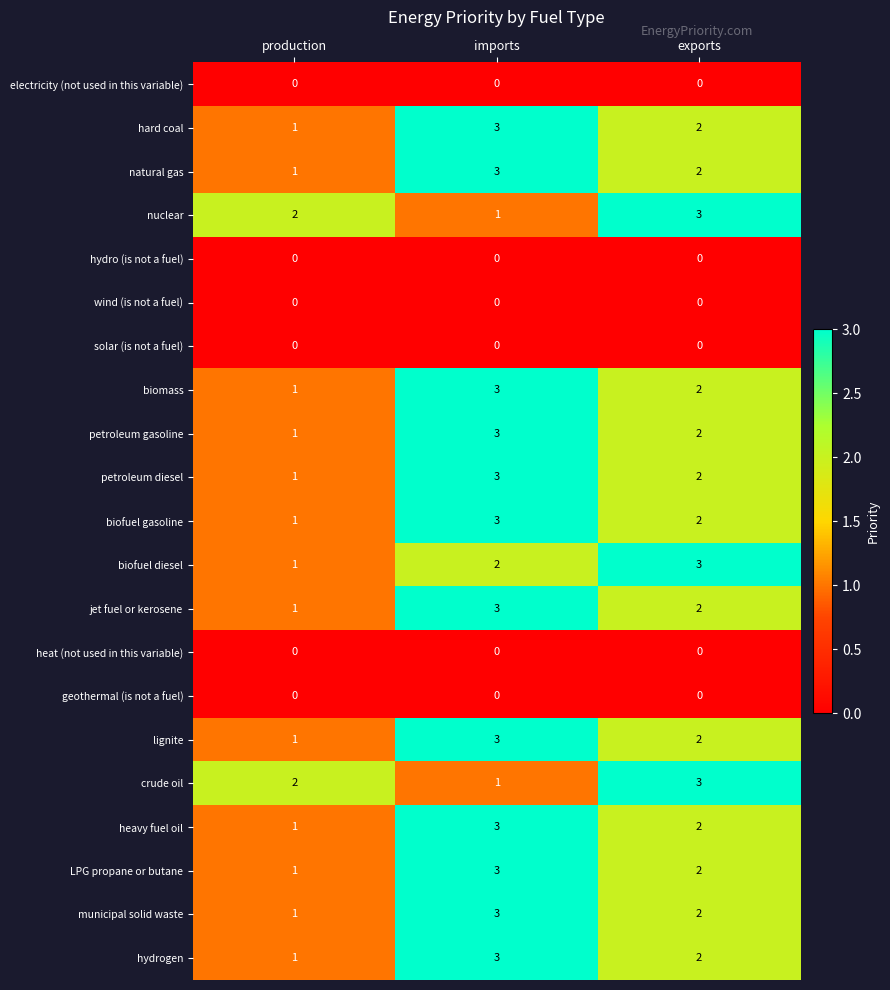

The value of lignite at exports is 1. True or false?

False